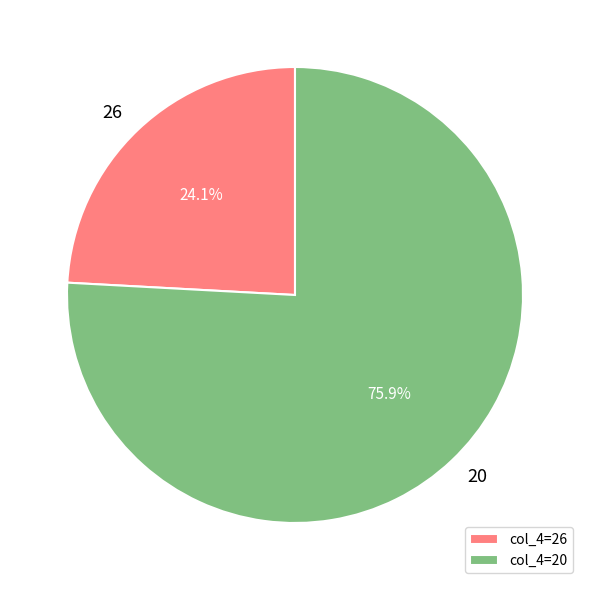

Between 20 and 26, which is larger?

20